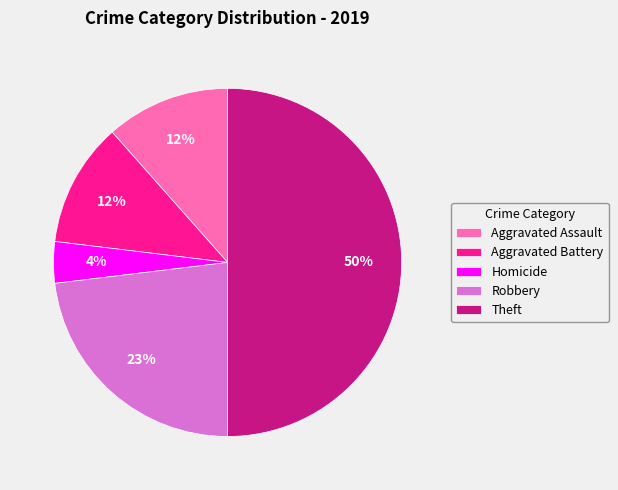

Is it true that Aggravated Battery is 1% of the pie?

False